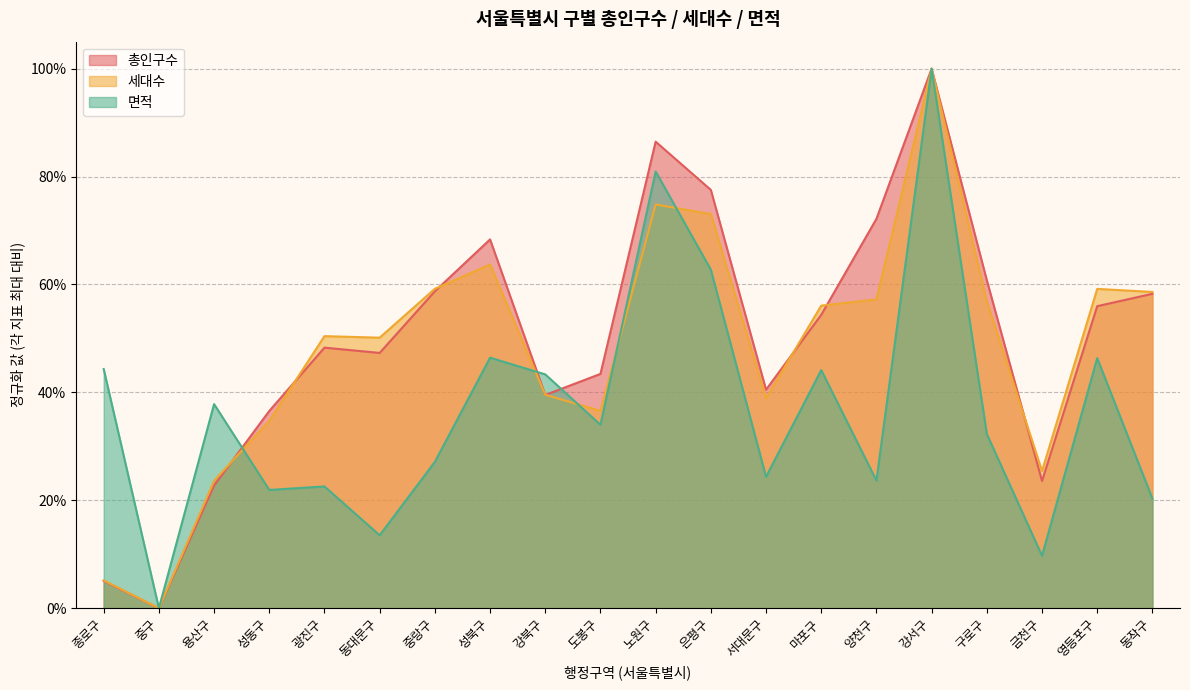

At which label is 총인구수 closest to 0?

중구